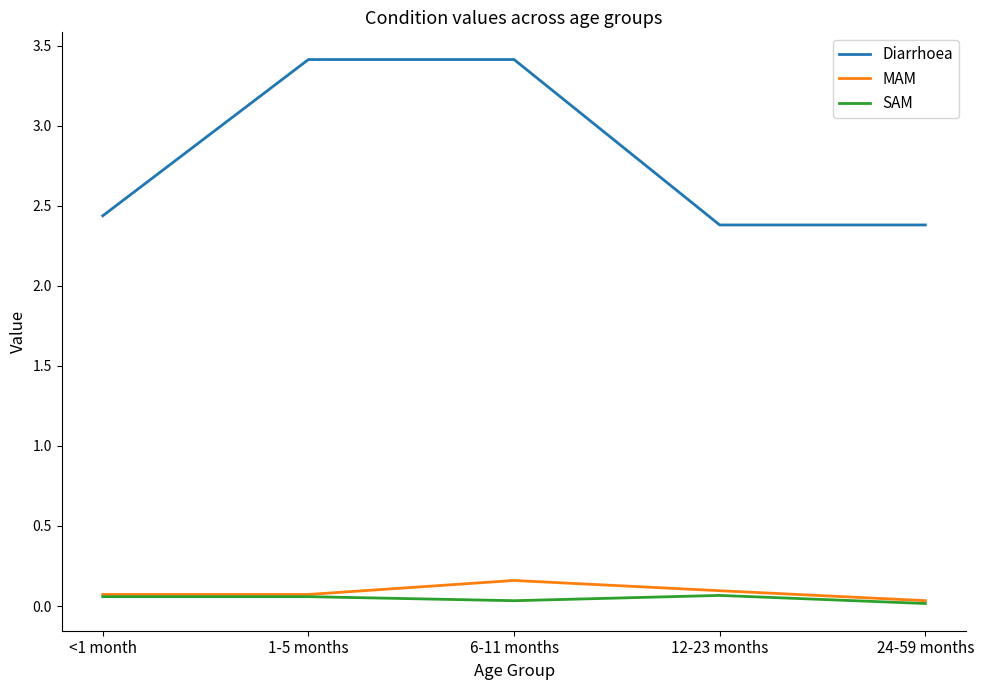

Which series has the largest range (max minus min)?

Diarrhoea